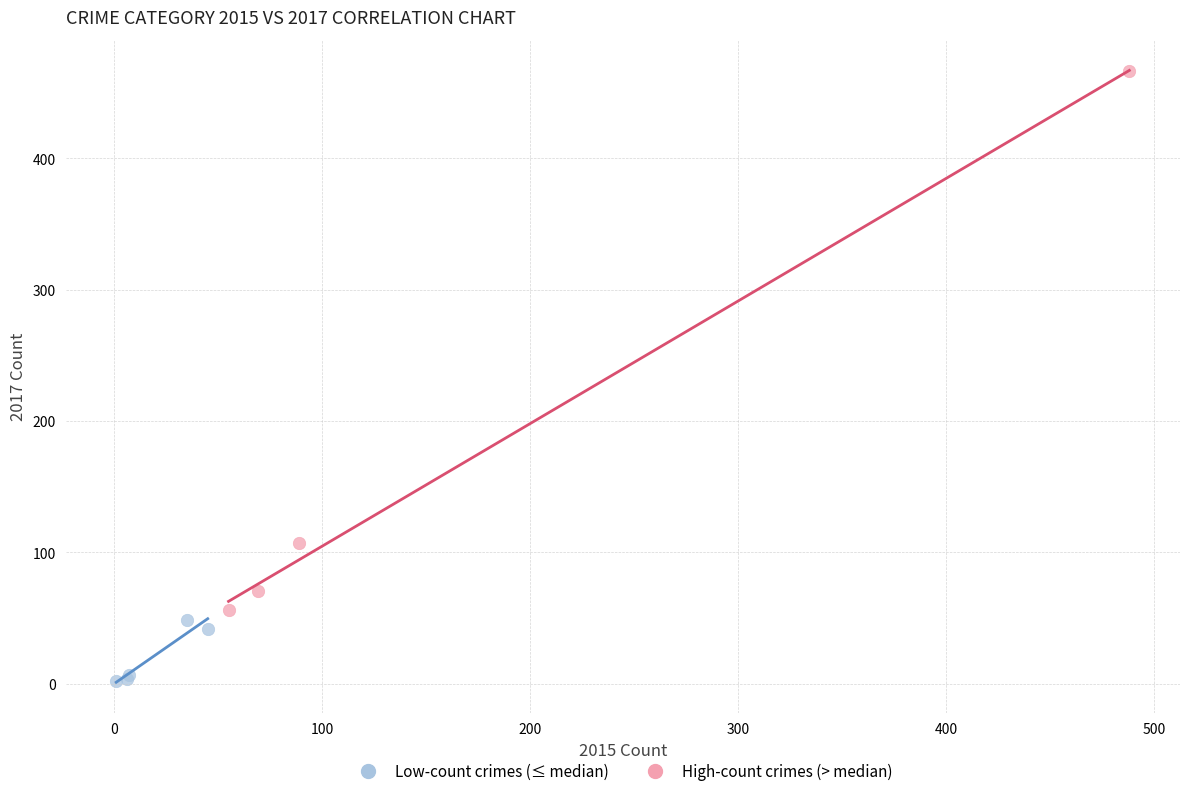

Which series reaches the maximum Y coordinate?

High-count crimes (> median)